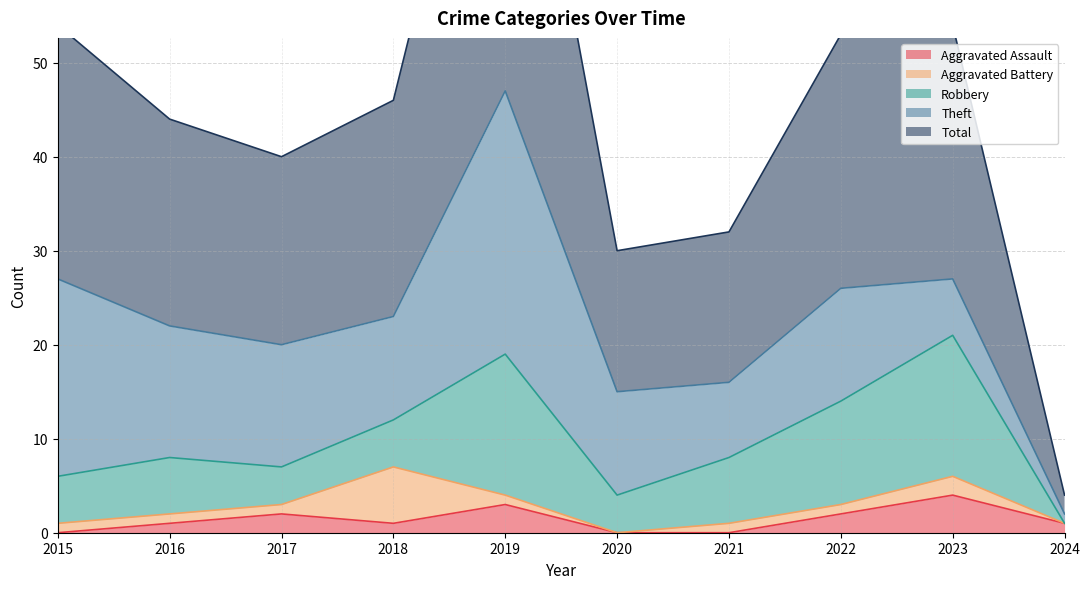

Which series has the widest spread of values?

Total